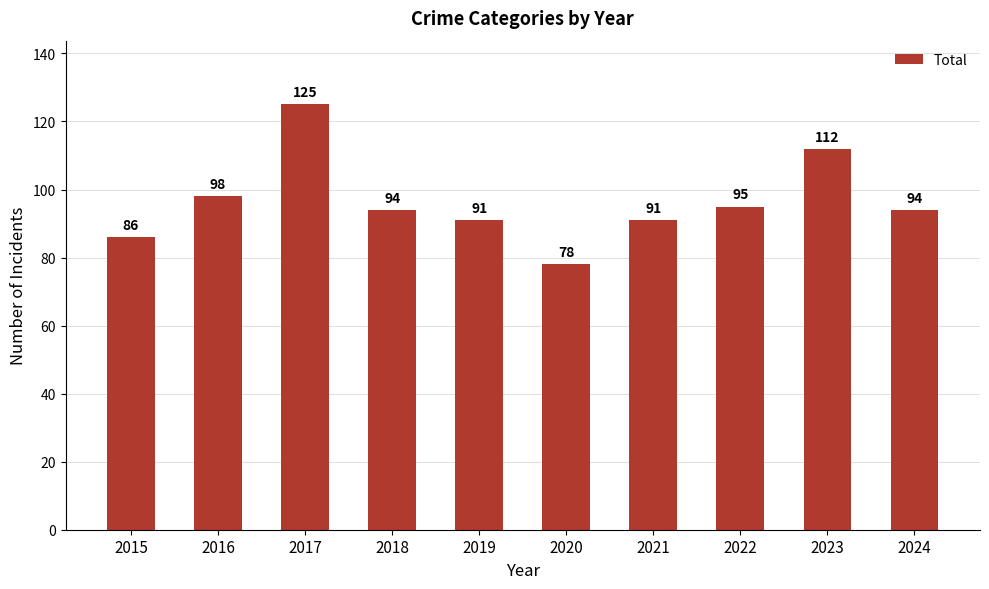

What is the ratio of the value at 2024 to the value at 2016?

1.0